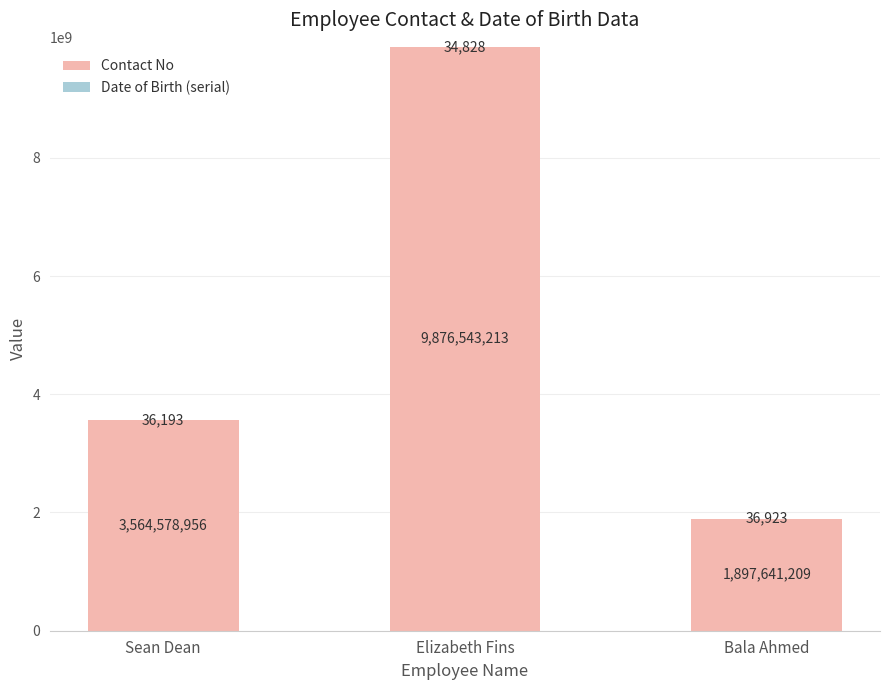

At which category is the sum across all series the highest?

Elizabeth Fins